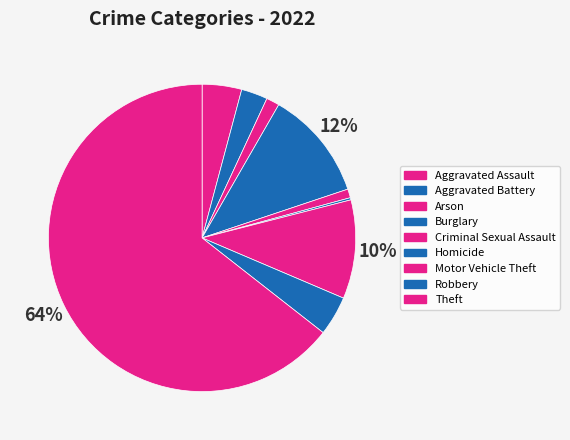

Is the sum of Burglary and Motor Vehicle Theft greater than half?

No